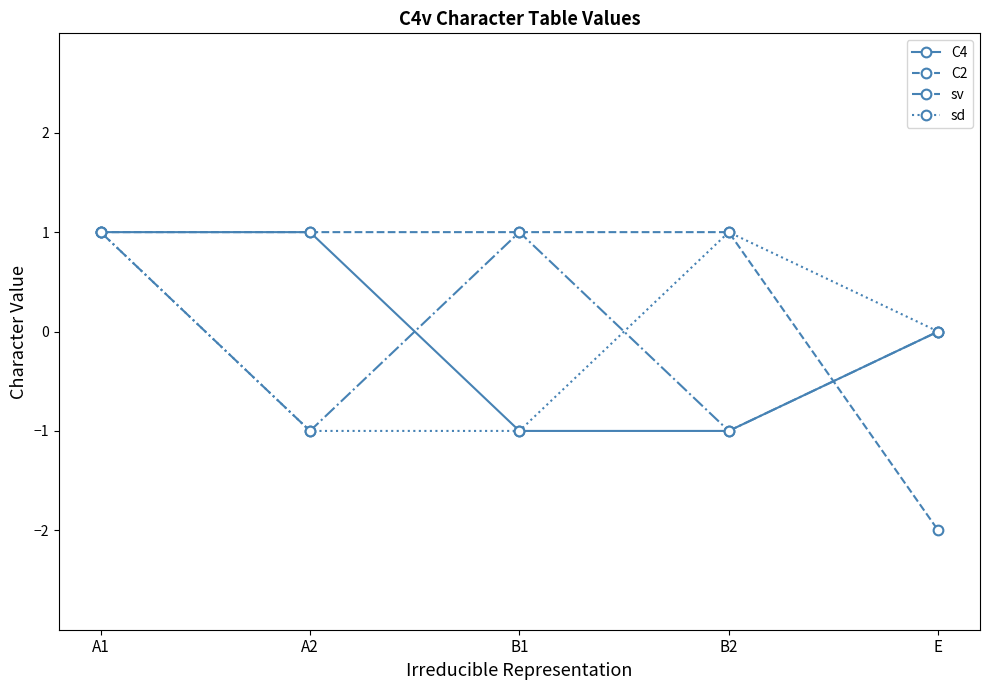

Is it true that C2 equals 1 at B1?

True